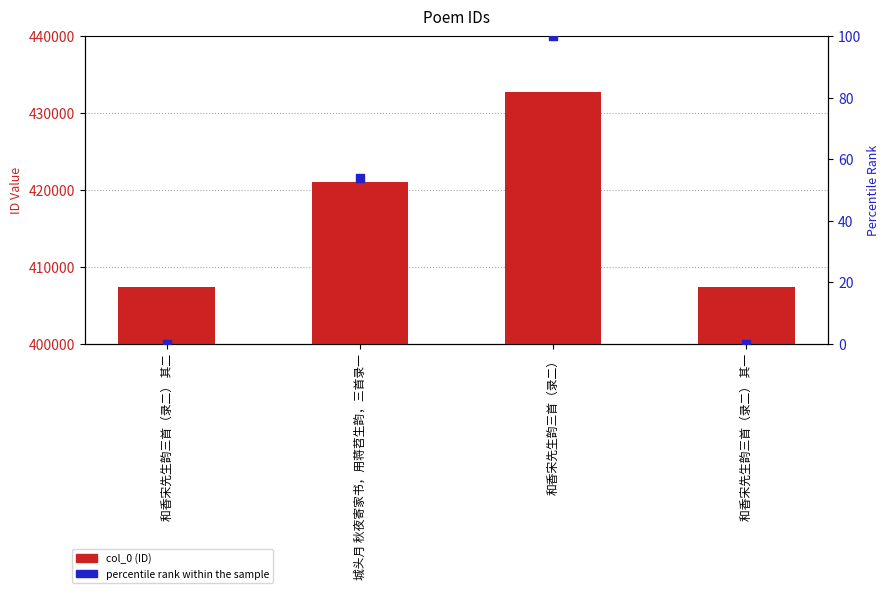

Which series has the largest total across all categories?

col_0 (ID)